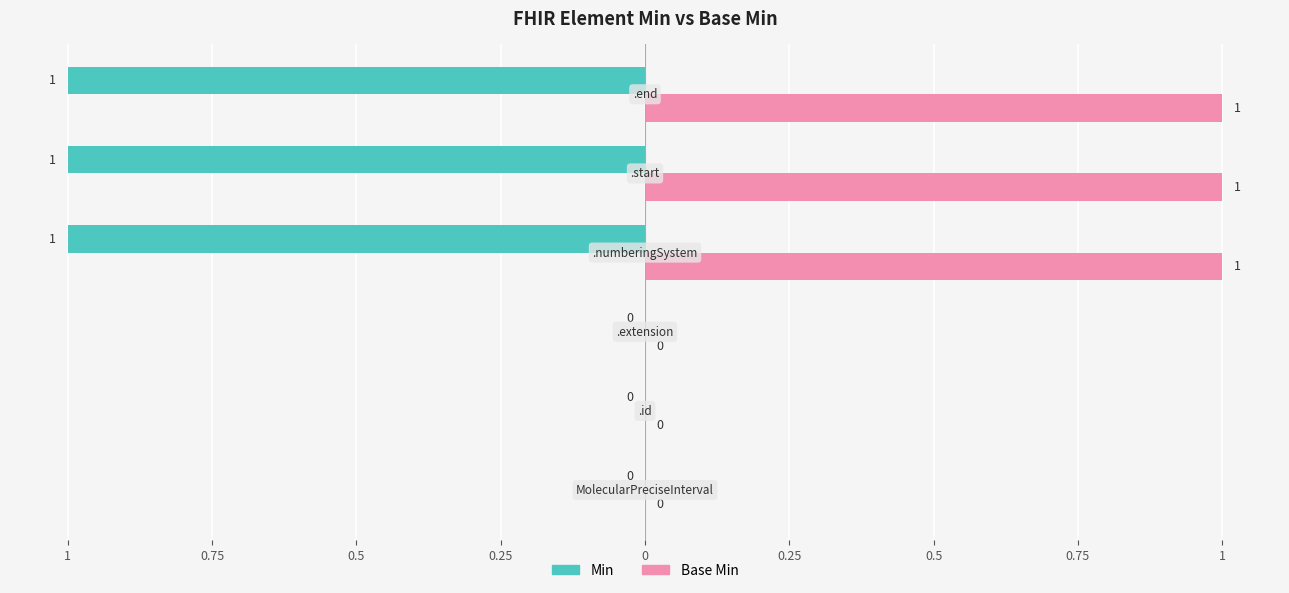

What is the difference between the maximum and second lowest values in the Min series?

1